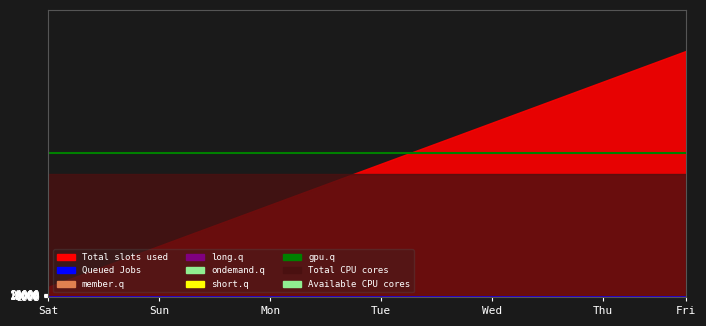

True or false: member.q and Queued Jobs intersect in this chart.

False